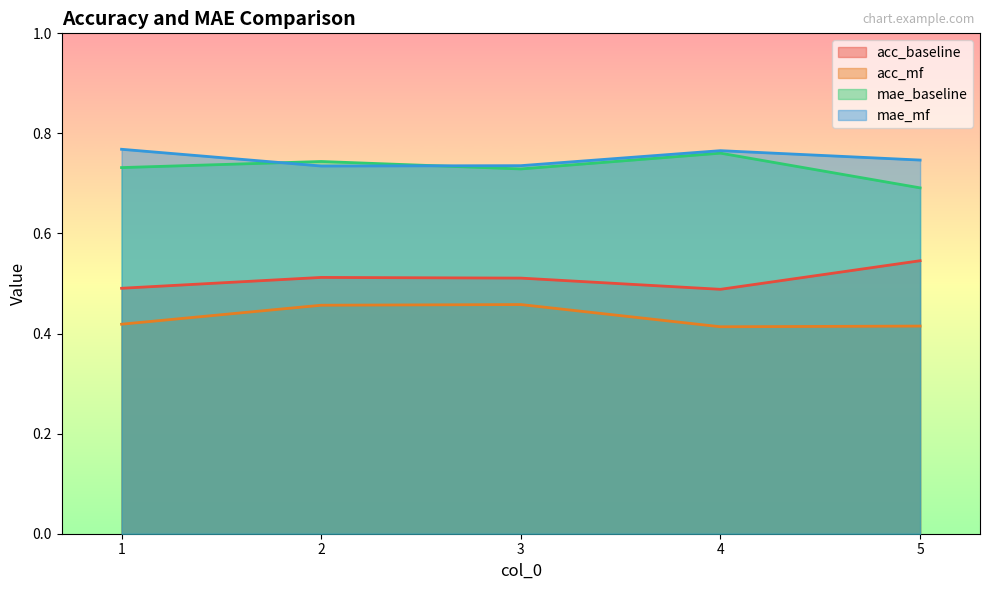

Reading right to left, transcribe all the data shown in this chart.

acc_baseline: 0.5	0.5	0.5	0.5	0.5
acc_mf: 0.4	0.4	0.5	0.5	0.4
mae_baseline: 0.7	0.8	0.7	0.7	0.7
mae_mf: 0.7	0.8	0.7	0.7	0.8